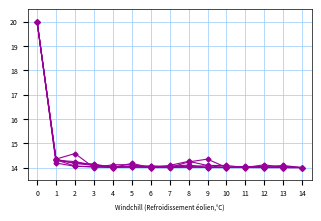

Is it true that col_5 equals 20.0 at 0?

True